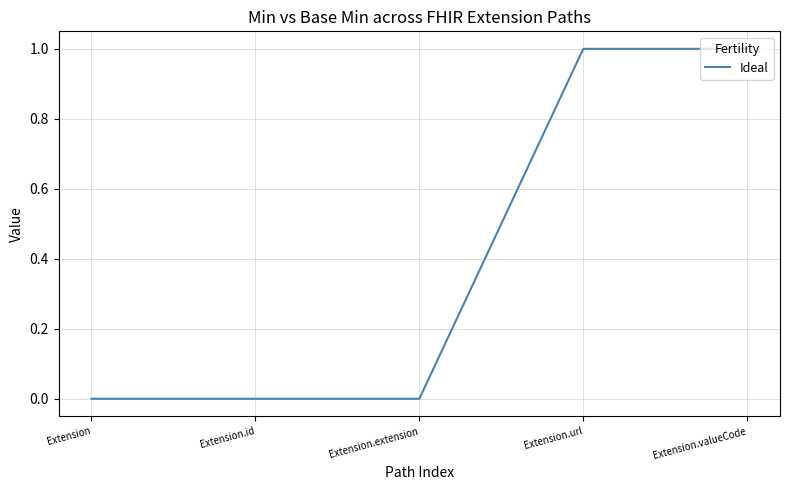

How many distinct data groups are displayed?

1